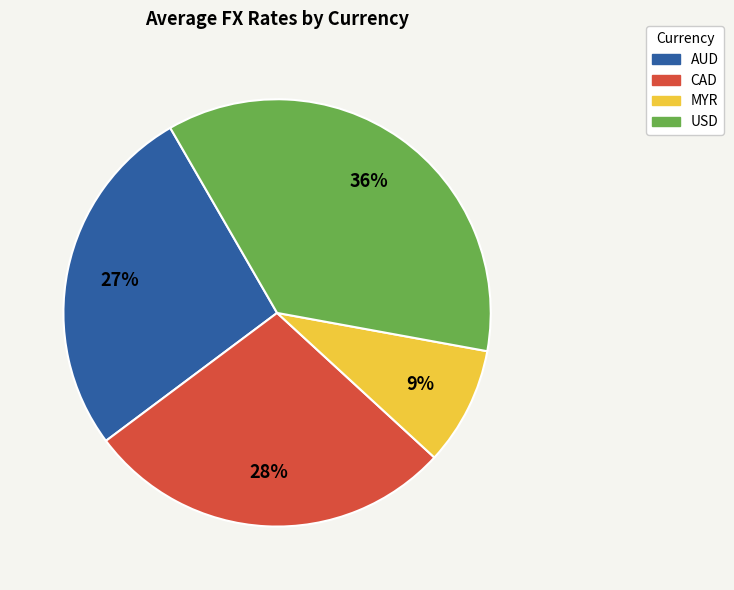

To the nearest percent, what is the difference between the largest and smallest slice percentages?

27%